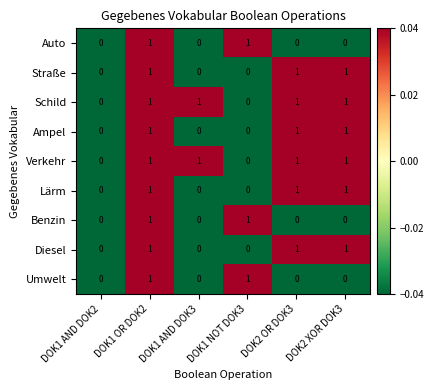

The Straße series shows 1 at DOK1 OR DOK2. True or false?

True